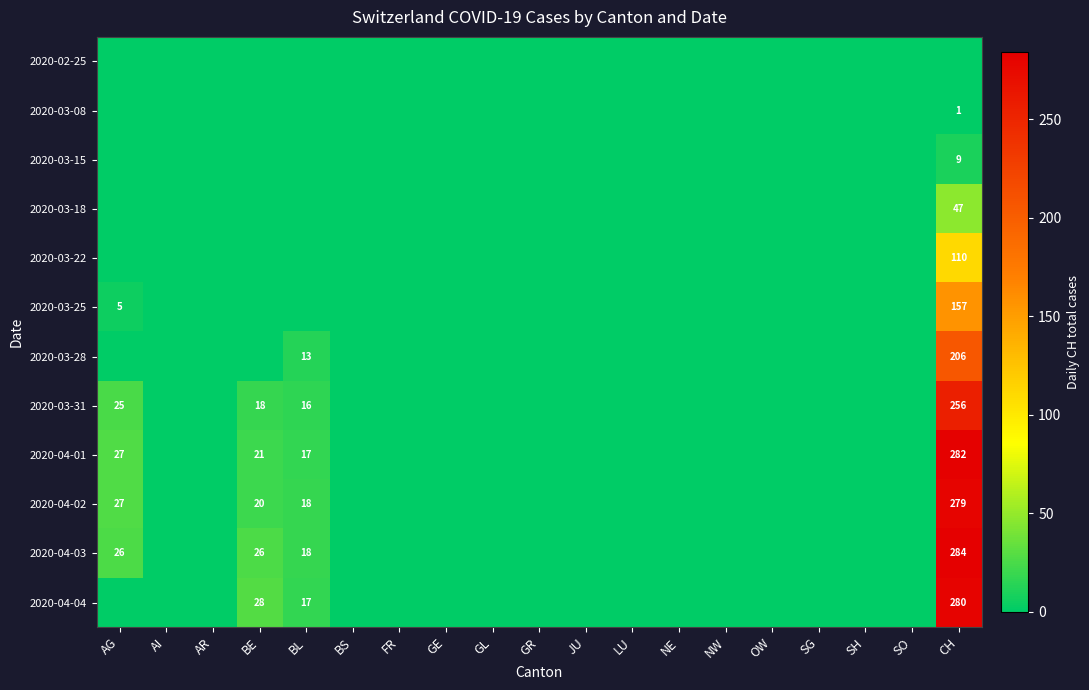

Is it true that 2020-03-22 equals 110 at CH?

True